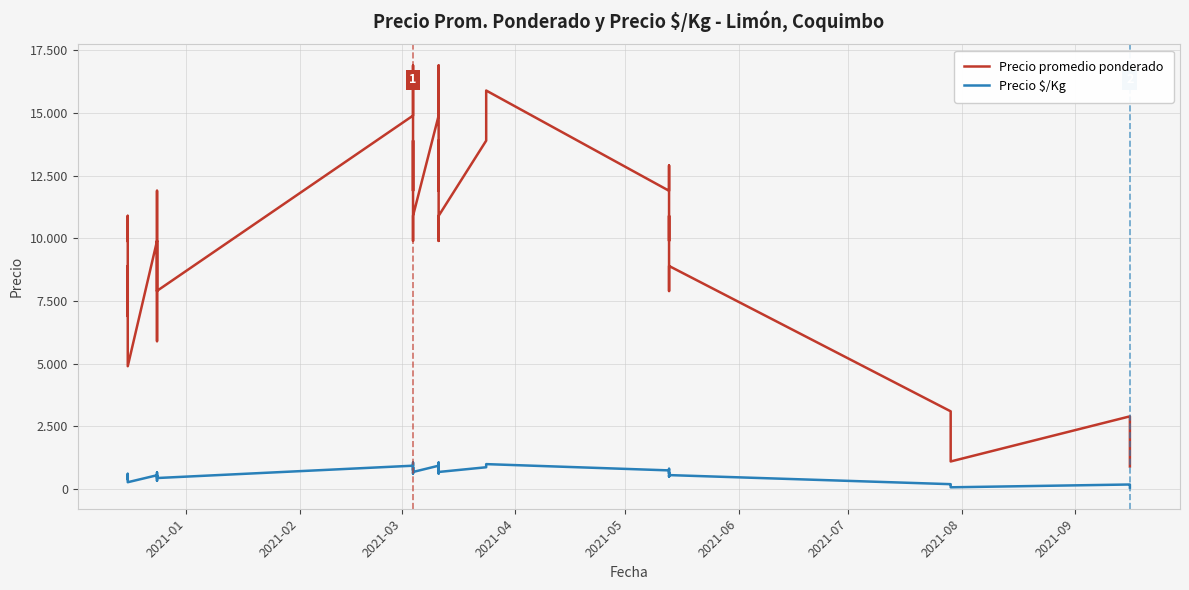

Reading left to right, what are all the values shown in this chart?

Precio promedio ponderado: 9900	10900	6897	8900	4900	9900	11900	7900	9900	5900	7906	14900	16900	11900	13900	9900	10900	14900	16900	11900	13906	9900	10900	13900	15900	11900	12908	9900	10900	7900	8900	3100	2100	1100	2900	2900	1900	1900	900	900
Precio $/Kg: 550	606	383	494	272	550	661	439	550	328	439	931	1056	744	869	619	681	931	1056	744	869	619	681	869	994	744	807	619	681	494	556	194	131	69	181	181	119	119	56	56